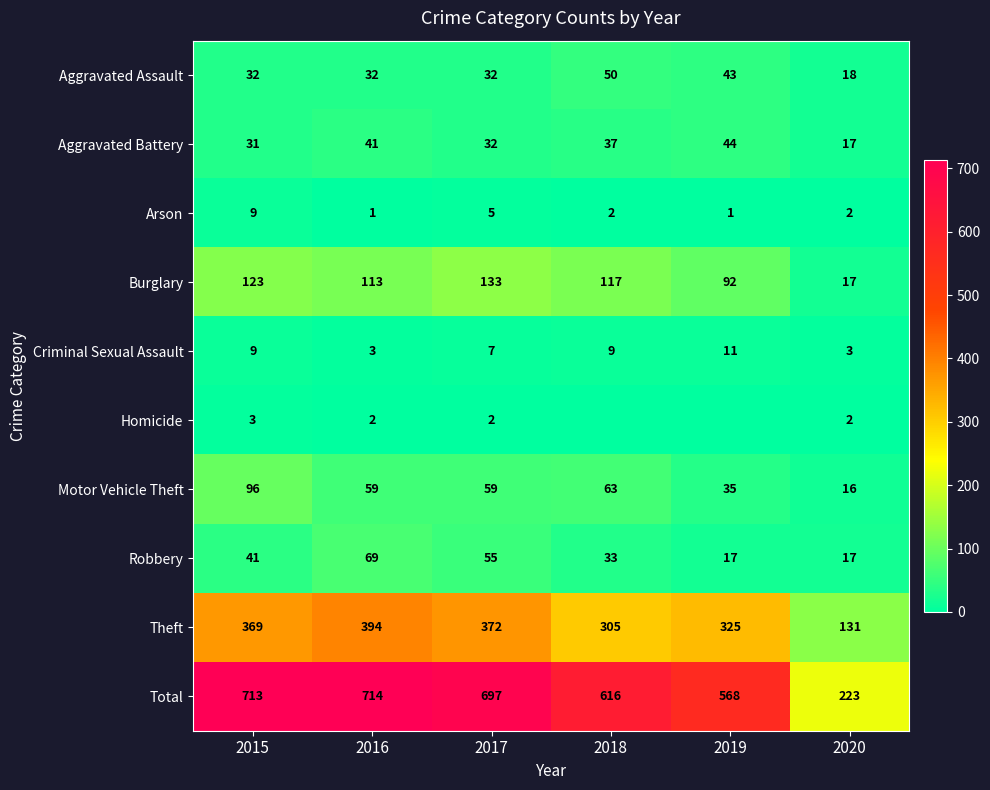

What is the sum of all Motor Vehicle Theft values?

328